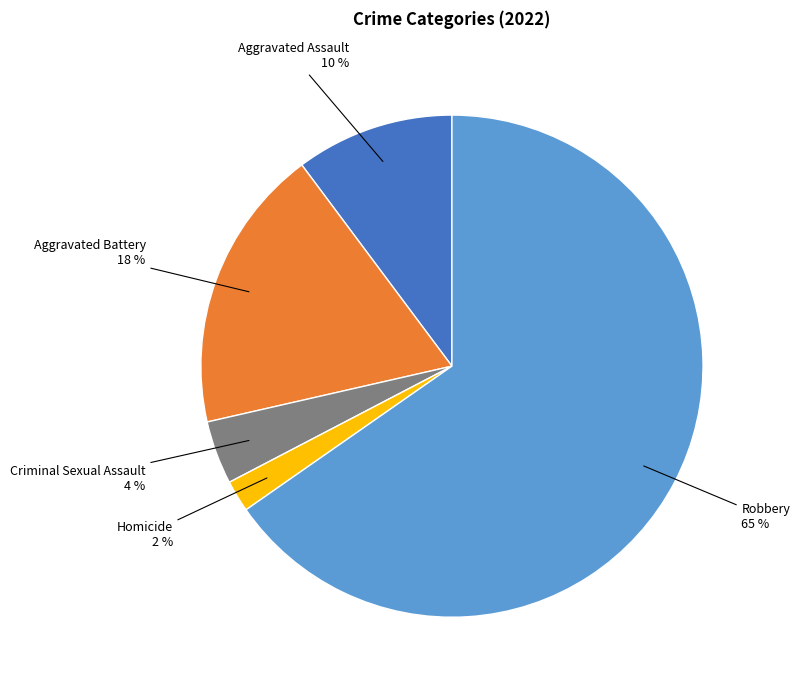

To the nearest percent, what is the average slice percentage?

20%